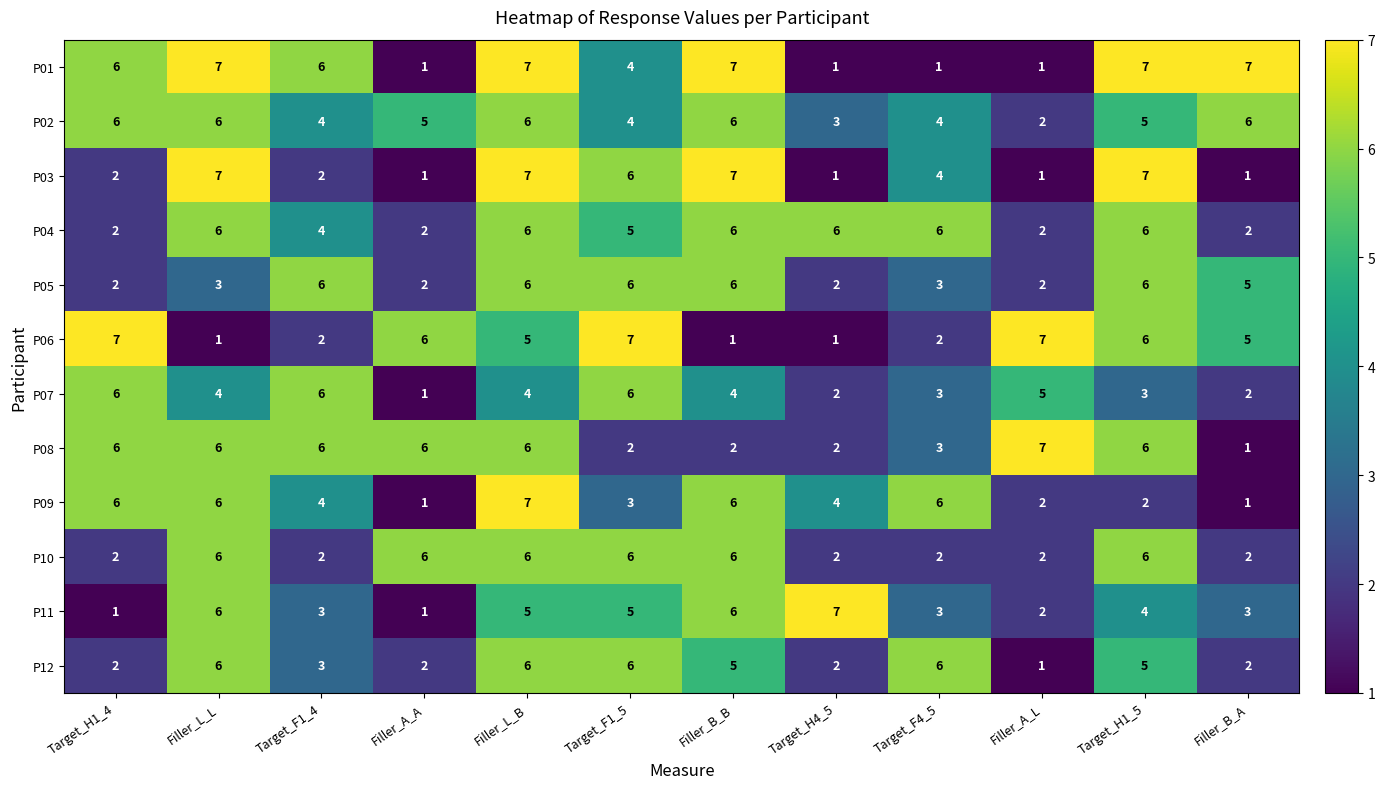

What is the smallest value displayed?

1